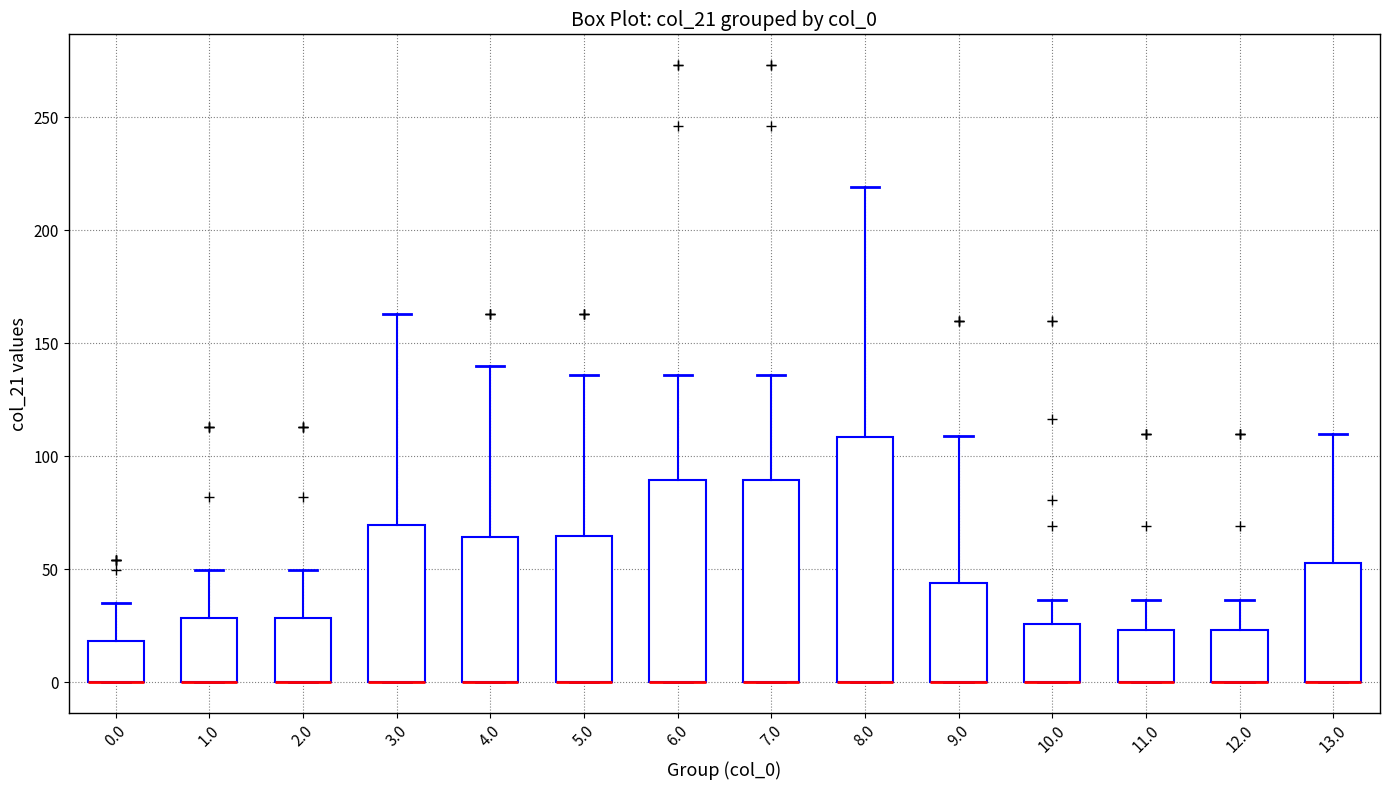

Reading left to right, read every box against the y-axis: the position of its median line, the range the box covers, and the ends of its whiskers. The values are not printed on the chart, so give them approximately, as read against the axis.

0.0: median 0 (drawn on the box's lower edge), box 0 to 20, whiskers 0 to 35
1.0: median 0 (drawn on the box's lower edge), box 0 to 30, whiskers 0 to 50
2.0: median 0 (drawn on the box's lower edge), box 0 to 30, whiskers 0 to 50
3.0: median 0 (drawn on the box's lower edge), box 0 to 70, whiskers 0 to 165
4.0: median 0 (drawn on the box's lower edge), box 0 to 65, whiskers 0 to 140
5.0: median 0 (drawn on the box's lower edge), box 0 to 65, whiskers 0 to 135
6.0: median 0 (drawn on the box's lower edge), box 0 to 90, whiskers 0 to 135
7.0: median 0 (drawn on the box's lower edge), box 0 to 90, whiskers 0 to 135
8.0: median 0 (drawn on the box's lower edge), box 0 to 110, whiskers 0 to 220
9.0: median 0 (drawn on the box's lower edge), box 0 to 45, whiskers 0 to 110
10.0: median 0 (drawn on the box's lower edge), box 0 to 25, whiskers 0 to 35
11.0: median 0 (drawn on the box's lower edge), box 0 to 25, whiskers 0 to 35
12.0: median 0 (drawn on the box's lower edge), box 0 to 25, whiskers 0 to 35
13.0: median 0 (drawn on the box's lower edge), box 0 to 55, whiskers 0 to 110